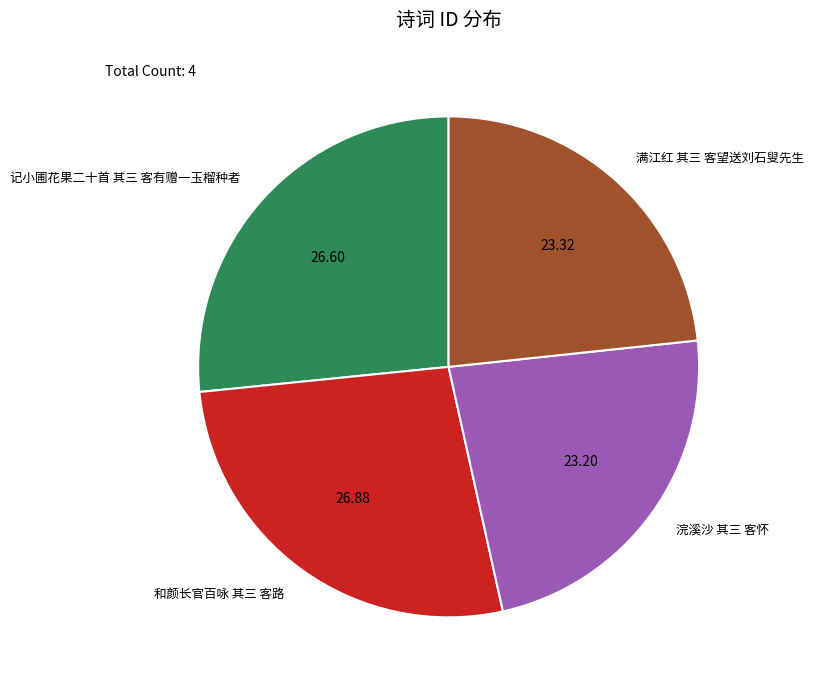

Combined, do 和颜长官百咏 其三 客路 and 记小圃花果二十首 其三 客有赠一玉榴种者 account for over 50%?

Yes